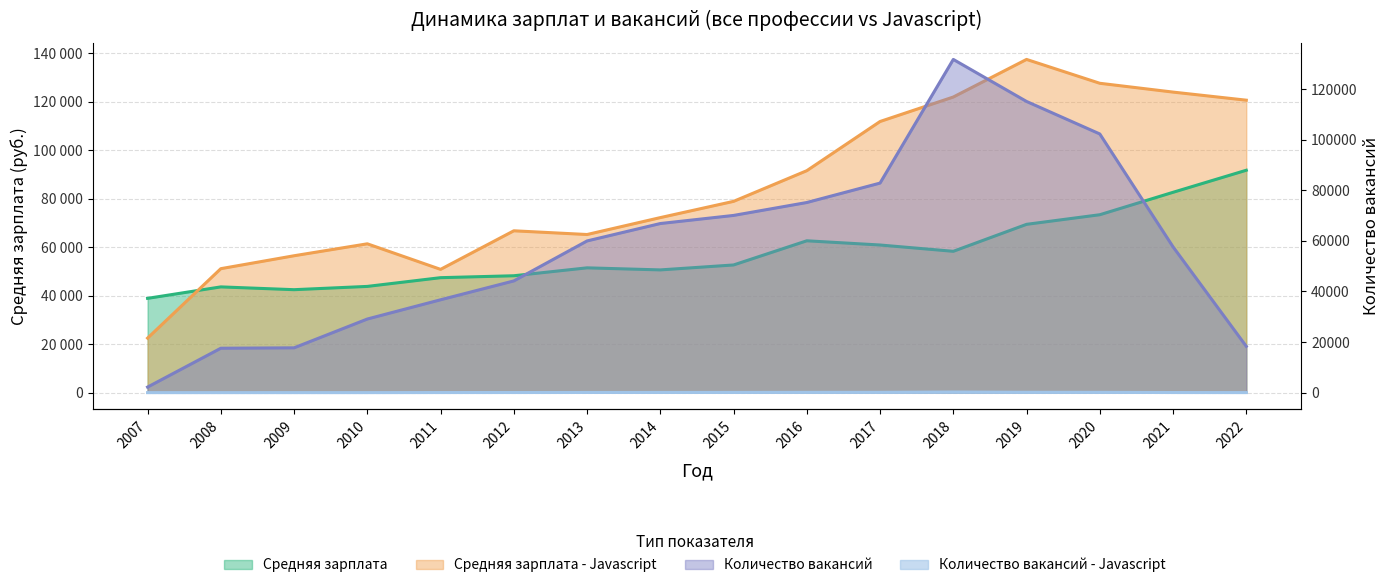

Where is Количество вакансий - Javascript nearest to the value 120?

2020